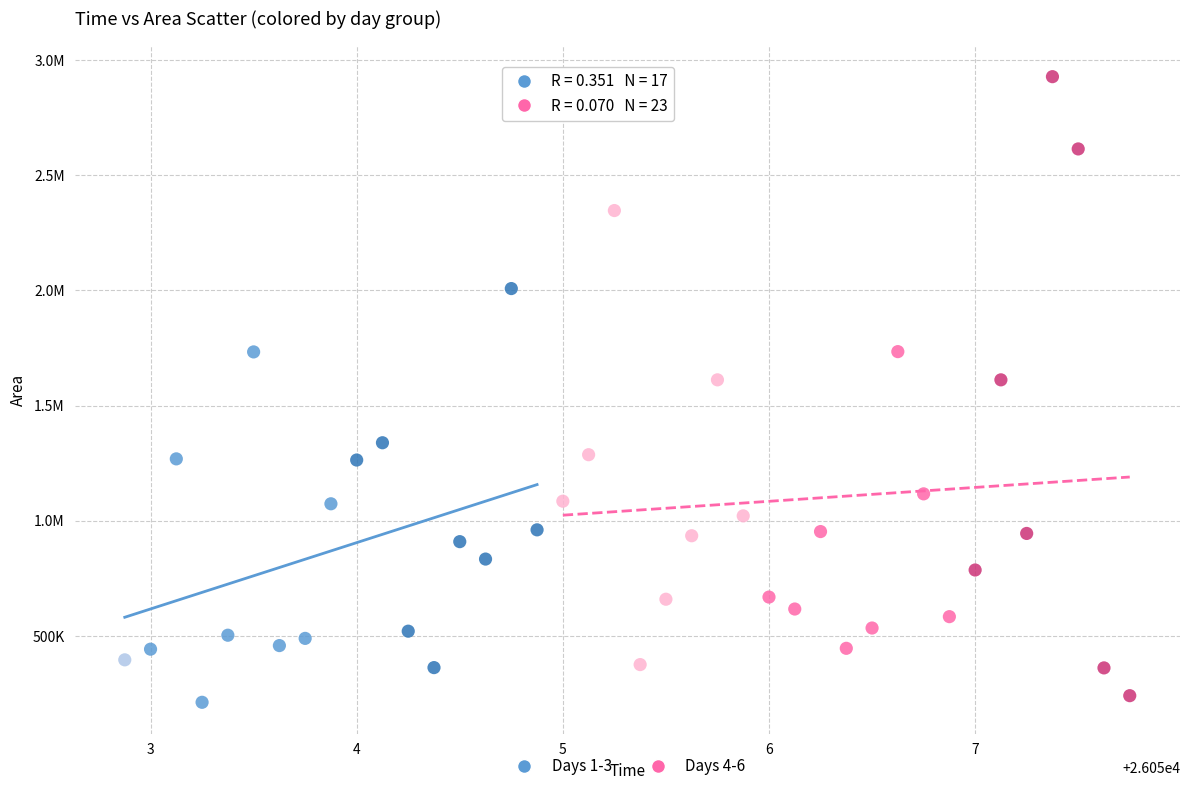

What are all the series names shown in the legend?

Days 1-3, Days 4-6